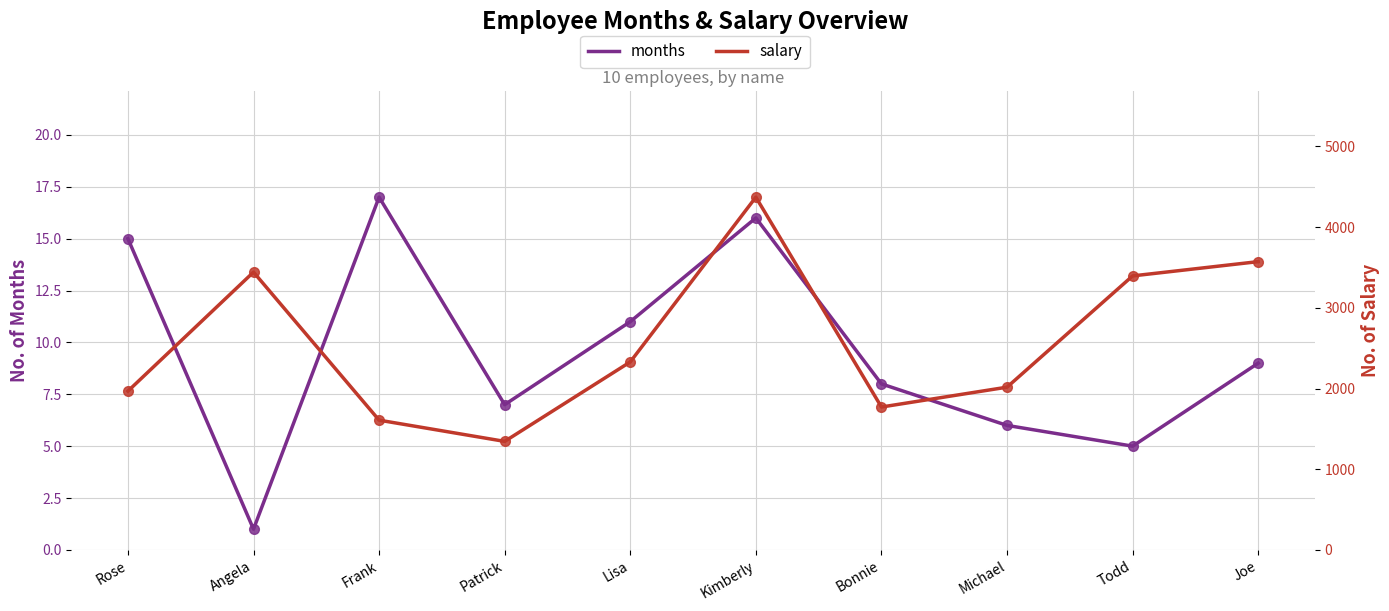

Between Patrick and Michael, which series saw the biggest shift?

salary